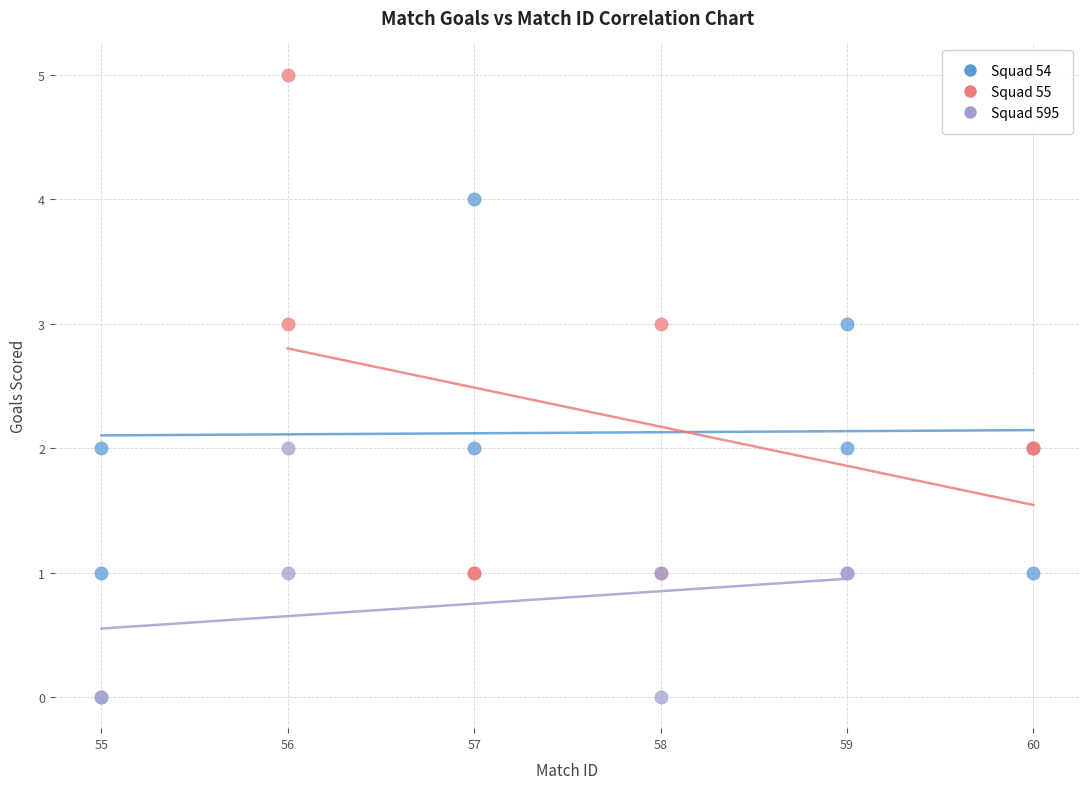

Which series reaches the maximum Y coordinate?

Squad 55